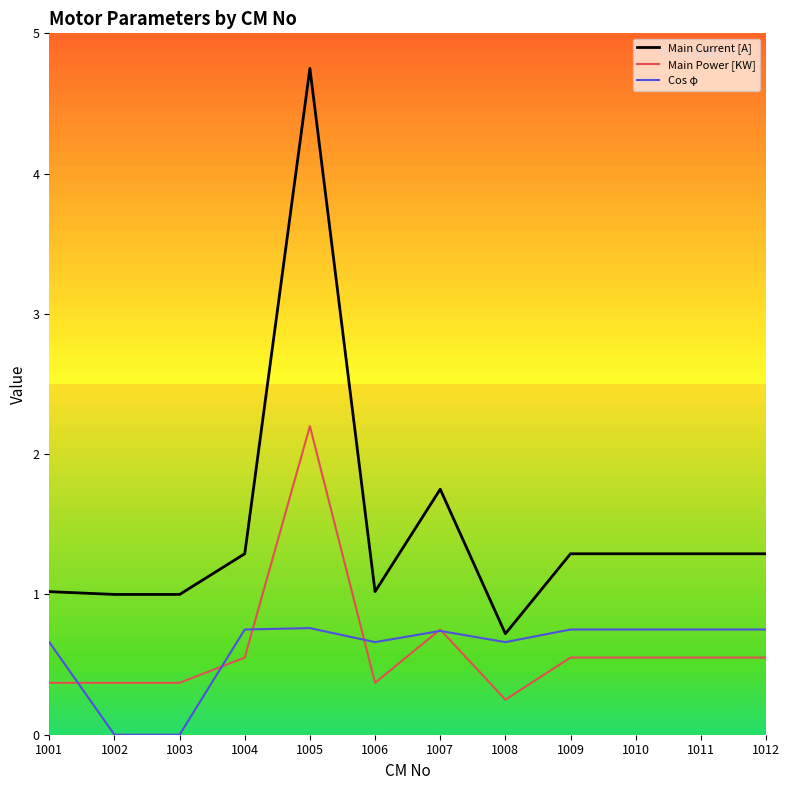

What is the sum of the Cos φ values at 1006 and 1007?

1.4